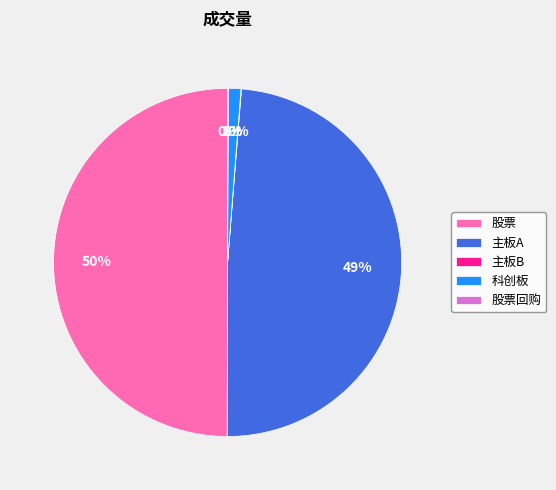

What percentage is the 科创板 slice, to the nearest percent?

1%